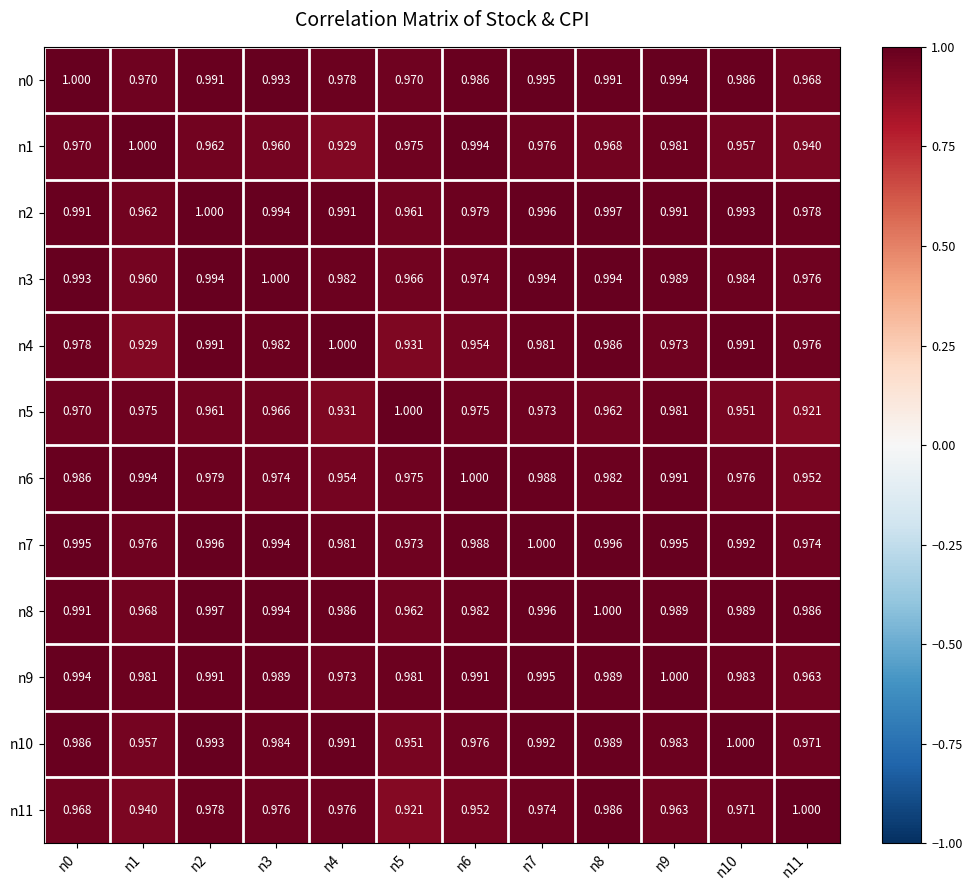

Is the value of n5 at n5 greater than the value of n10 at n11?

Yes